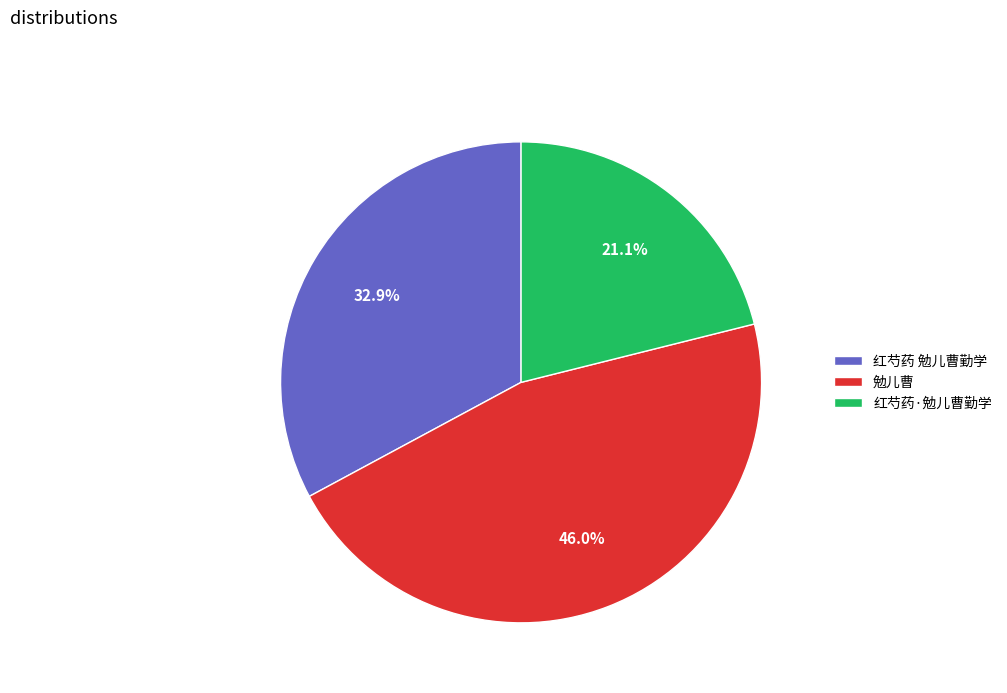

Which category has the smallest portion of the pie?

红芍药·勉儿曹勤学